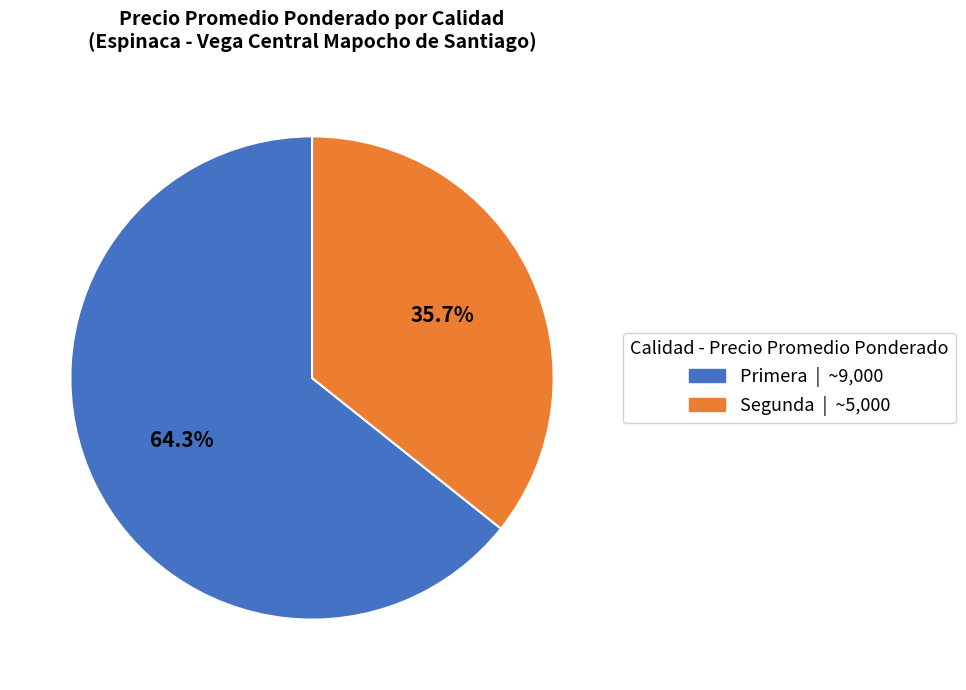

To the nearest percent, what is the average slice percentage?

50%